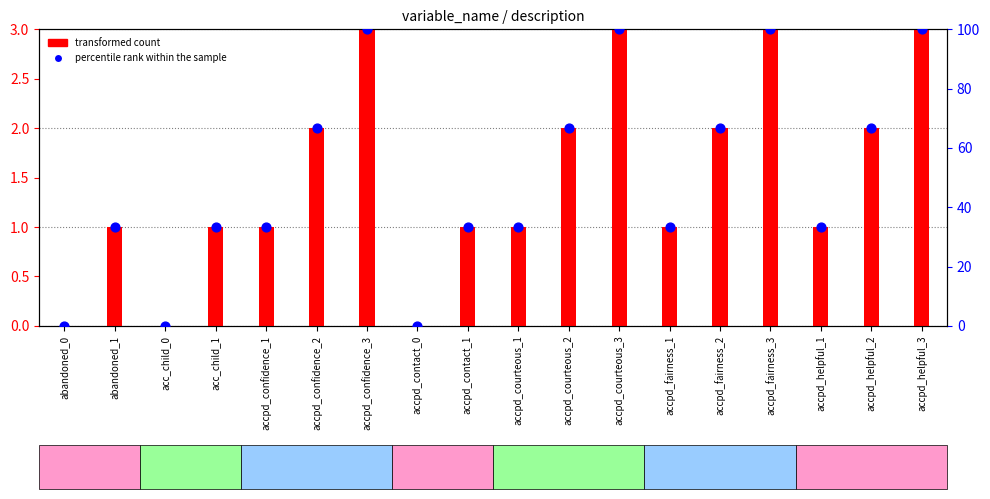

What is the ratio of the value at accpd_fairness_3 to the value at accpd_helpful_3?

1.0